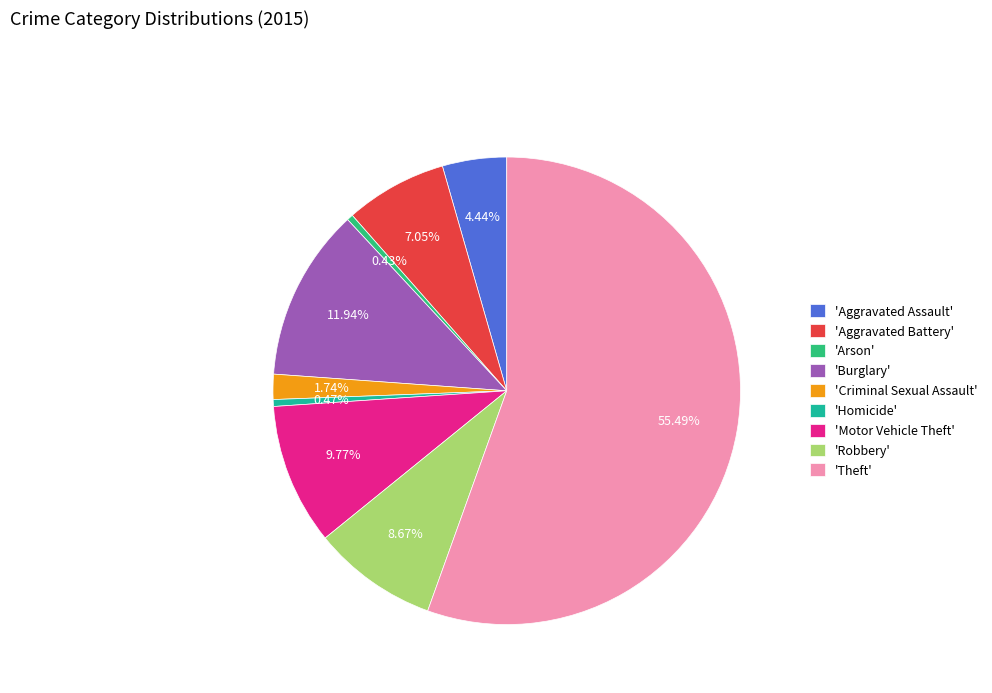

Is there any slice that represents more than half of the pie?

Yes